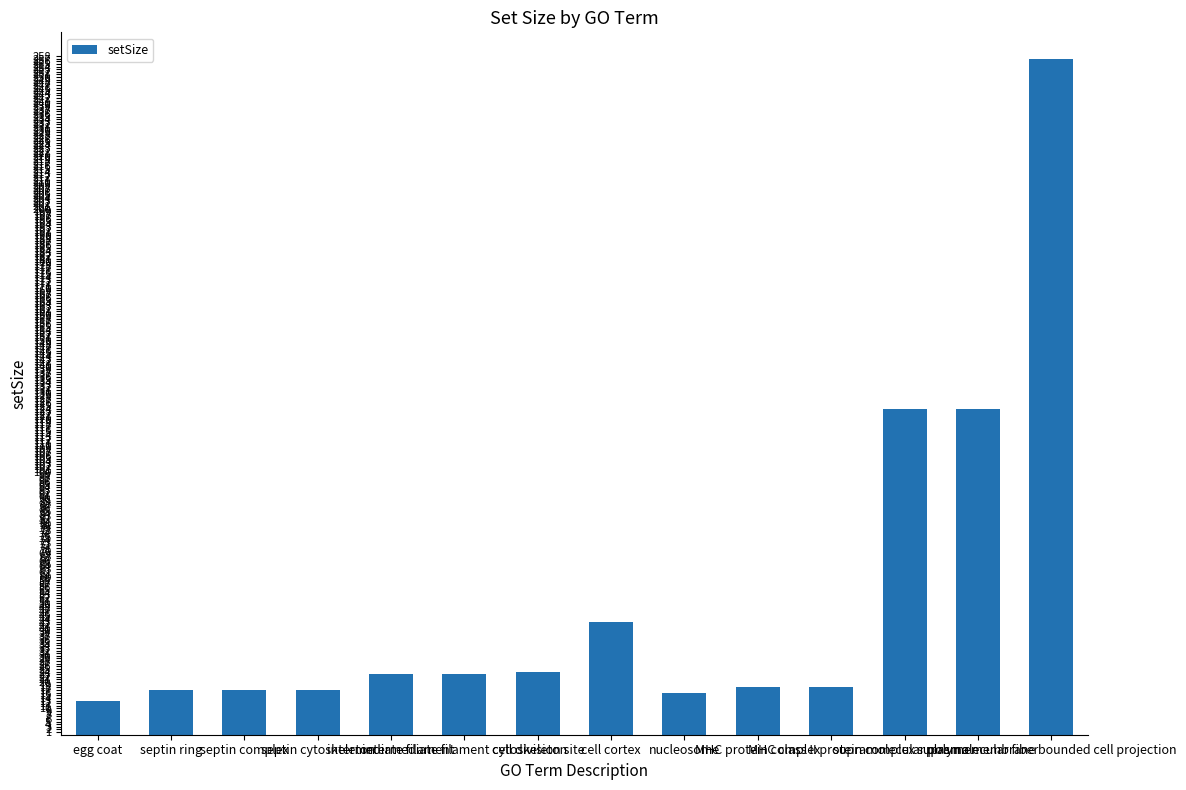

How many data points does each series have?

14